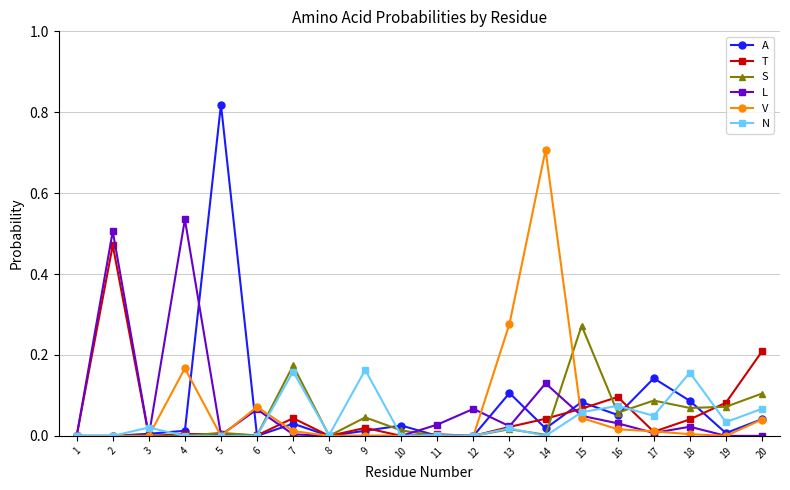

True or false: S has more than 0 points higher than both neighbors.

True